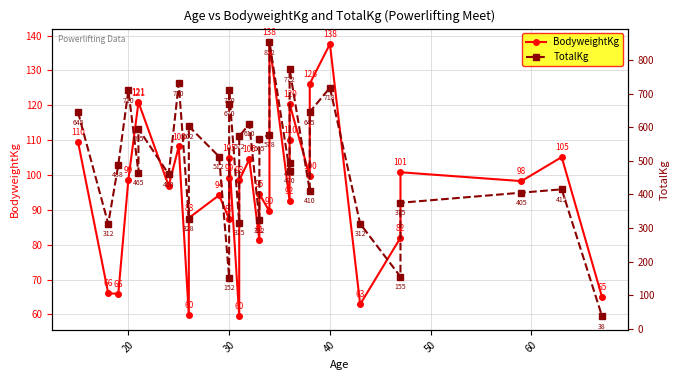

True or false: BodyweightKg has more than 0 points higher than both neighbors.

True